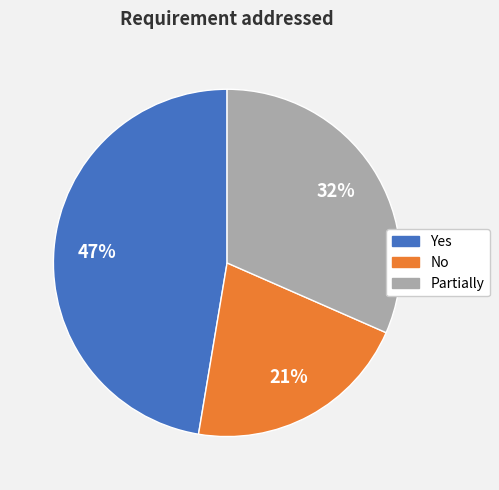

What is the ratio of the value at Yes to the value at Partially?

1.5